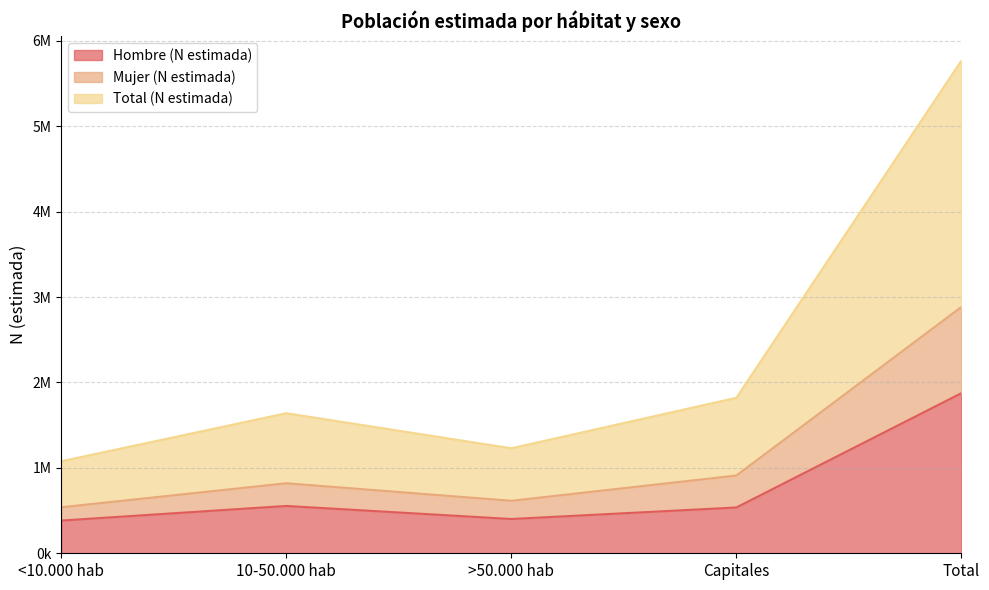

At 10-50.000 hab, list the series in order from largest to smallest.

Total (N estimada), Mujer (N estimada), Hombre (N estimada)